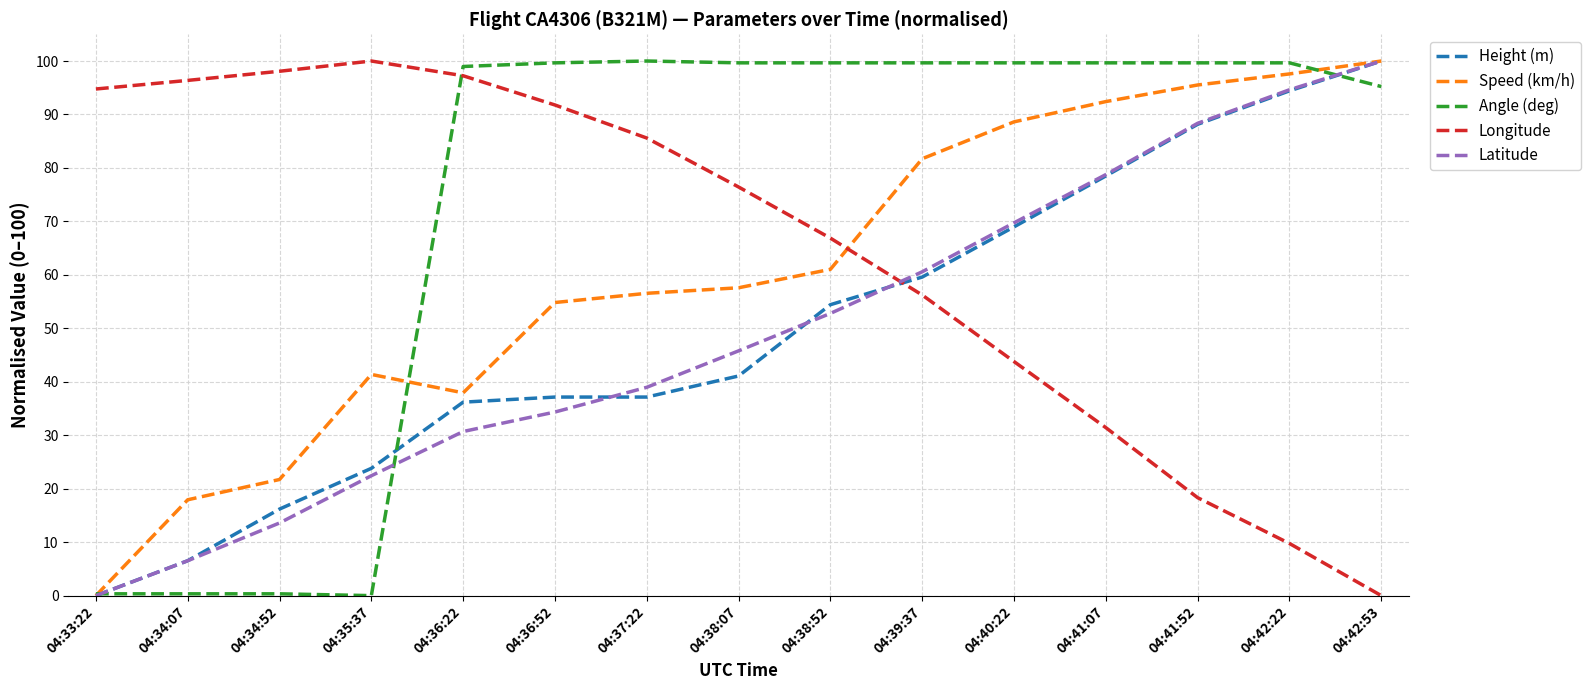

What is the total value across all series at 04:42:53?

395.2